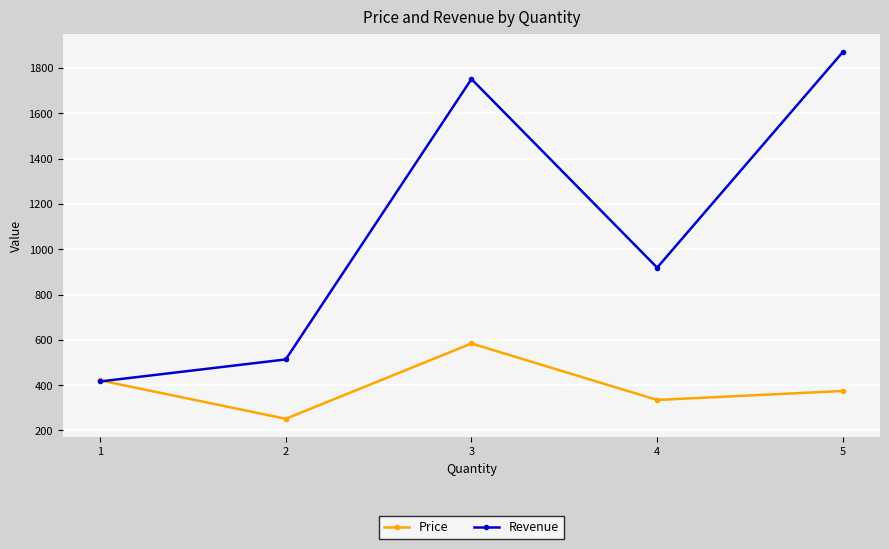

How many distinct data groups are displayed?

2